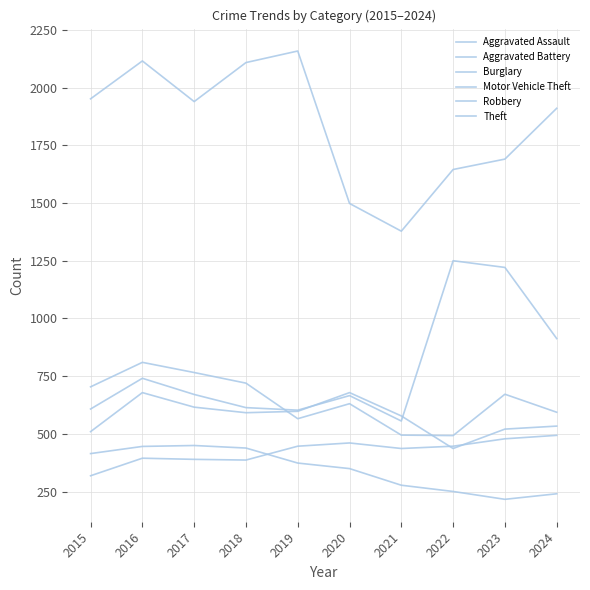

What is the minimum value for Motor Vehicle Theft?

556